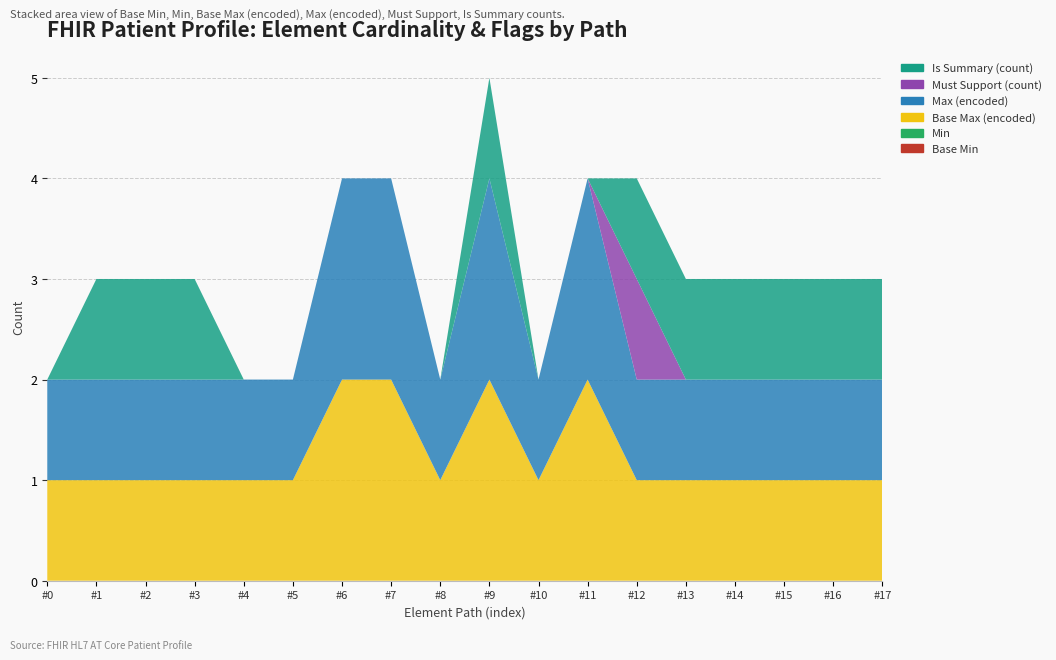

Reading left to right, list all the values displayed in this chart.

Base Min: Patient=0	Patient.id=0	Patient.meta=0	Patient.implicitRules=0	Patient.language=0	Patient.text=0	Patient.contained=0	Patient.extension=0	Patient.extension:citizenship=0	Patient.identifier=0	Patient.identifier.id=0	Patient.identifier.extension=0	Patient.identifier.use=0	Patient.identifier.type=0	Patient.identifier.system=0	Patient.identifier.value=0	Patient.identifier.period=0	Patient.identifier.assigner=0
Min: Patient=0	Patient.id=0	Patient.meta=0	Patient.implicitRules=0	Patient.language=0	Patient.text=0	Patient.contained=0	Patient.extension=0	Patient.extension:citizenship=0	Patient.identifier=0	Patient.identifier.id=0	Patient.identifier.extension=0	Patient.identifier.use=0	Patient.identifier.type=0	Patient.identifier.system=0	Patient.identifier.value=0	Patient.identifier.period=0	Patient.identifier.assigner=0
Base Max (encoded): Patient=1	Patient.id=1	Patient.meta=1	Patient.implicitRules=1	Patient.language=1	Patient.text=1	Patient.contained=2	Patient.extension=2	Patient.extension:citizenship=1	Patient.identifier=2	Patient.identifier.id=1	Patient.identifier.extension=2	Patient.identifier.use=1	Patient.identifier.type=1	Patient.identifier.system=1	Patient.identifier.value=1	Patient.identifier.period=1	Patient.identifier.assigner=1
Max (encoded): Patient=1	Patient.id=1	Patient.meta=1	Patient.implicitRules=1	Patient.language=1	Patient.text=1	Patient.contained=2	Patient.extension=2	Patient.extension:citizenship=1	Patient.identifier=2	Patient.identifier.id=1	Patient.identifier.extension=2	Patient.identifier.use=1	Patient.identifier.type=1	Patient.identifier.system=1	Patient.identifier.value=1	Patient.identifier.period=1	Patient.identifier.assigner=1
Must Support (count): Patient=0	Patient.id=0	Patient.meta=0	Patient.implicitRules=0	Patient.language=0	Patient.text=0	Patient.contained=0	Patient.extension=0	Patient.extension:citizenship=0	Patient.identifier=0	Patient.identifier.id=0	Patient.identifier.extension=0	Patient.identifier.use=1	Patient.identifier.type=0	Patient.identifier.system=0	Patient.identifier.value=0	Patient.identifier.period=0	Patient.identifier.assigner=0
Is Summary (count): Patient=0	Patient.id=1	Patient.meta=1	Patient.implicitRules=1	Patient.language=0	Patient.text=0	Patient.contained=0	Patient.extension=0	Patient.extension:citizenship=0	Patient.identifier=1	Patient.identifier.id=0	Patient.identifier.extension=0	Patient.identifier.use=1	Patient.identifier.type=1	Patient.identifier.system=1	Patient.identifier.value=1	Patient.identifier.period=1	Patient.identifier.assigner=1